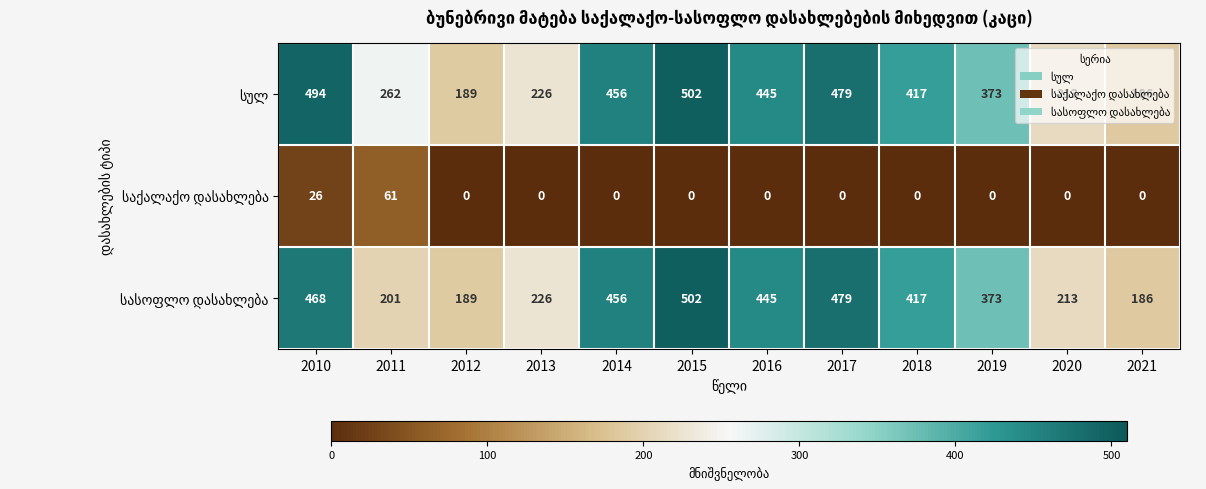

What is the spread (max minus min) of values at 2017?

479